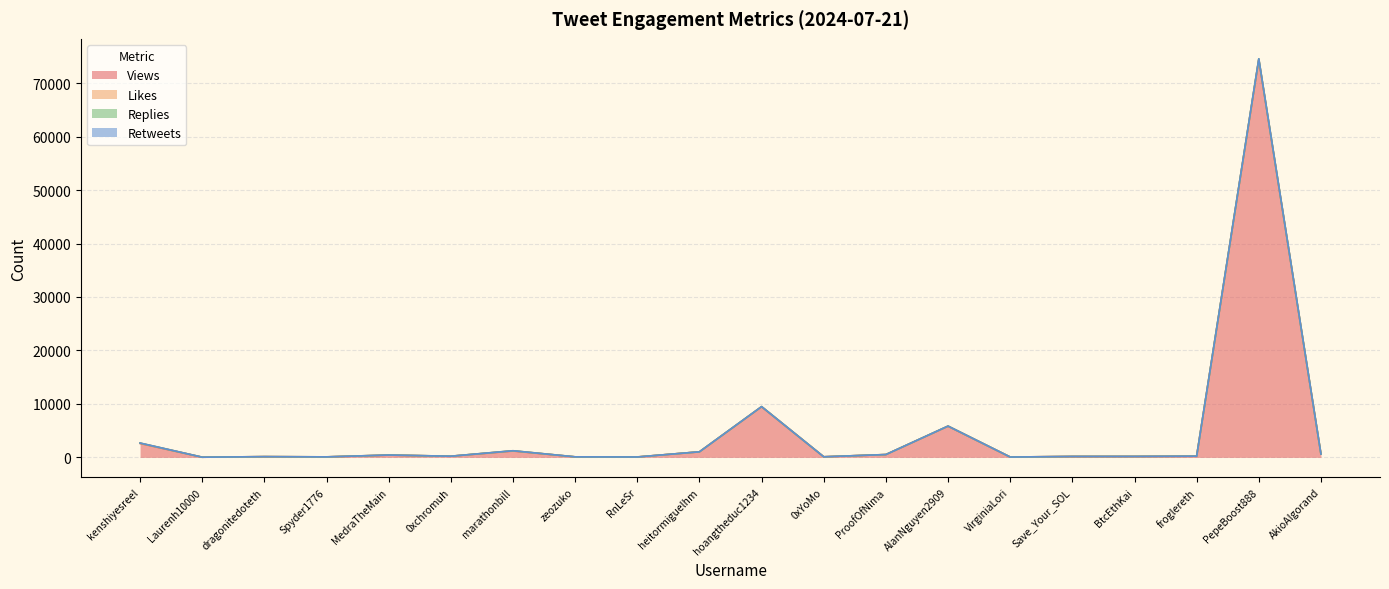

What is the difference between the maximum and minimum values in the Views series?

74377